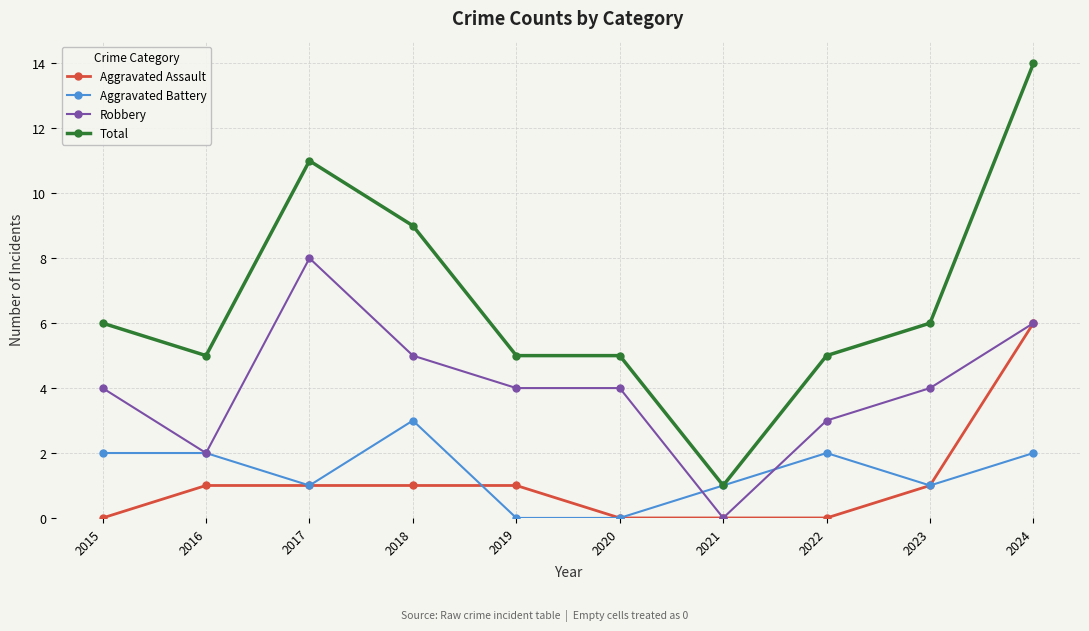

The Aggravated Battery series shows 2 at 2022. True or false?

True